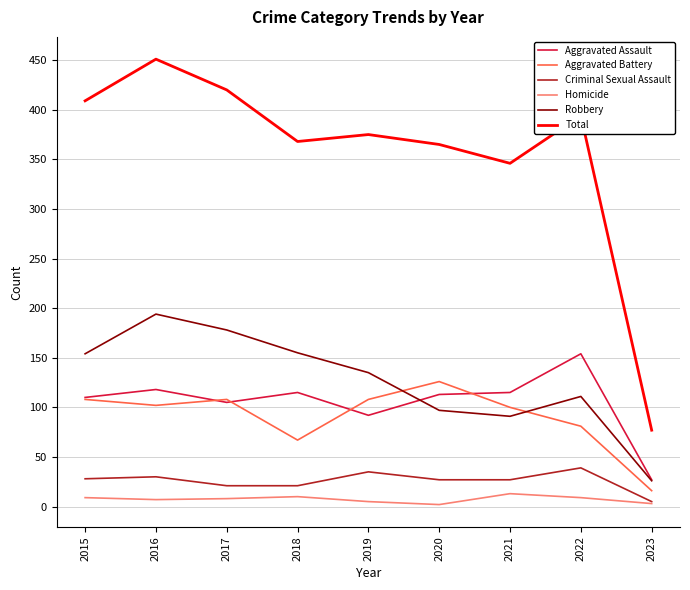

What is the sum of the Total values at 2017 and 2015?

829